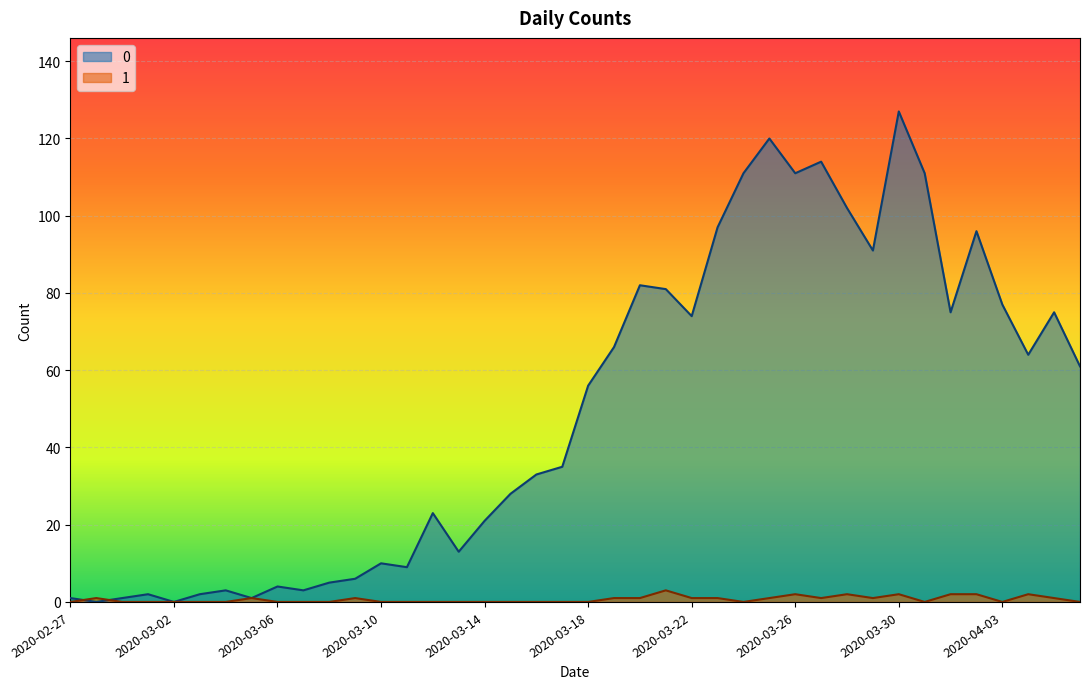

Does the chart display data point markers on the line(s)?

No